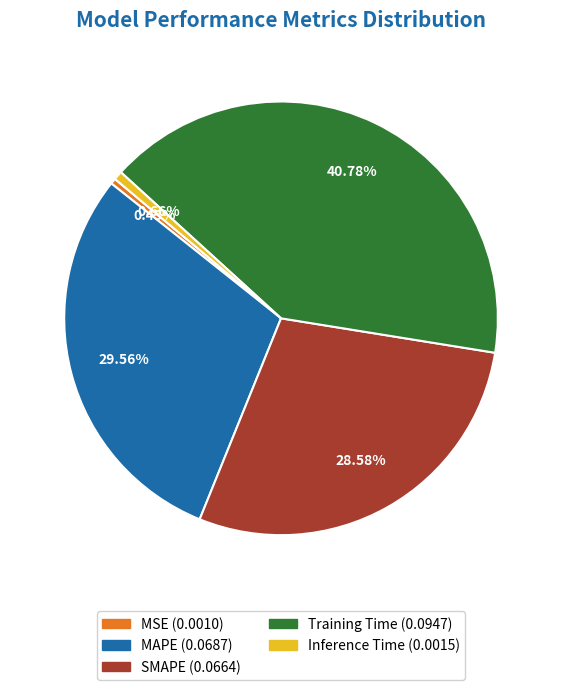

How many segments does this pie chart have?

5